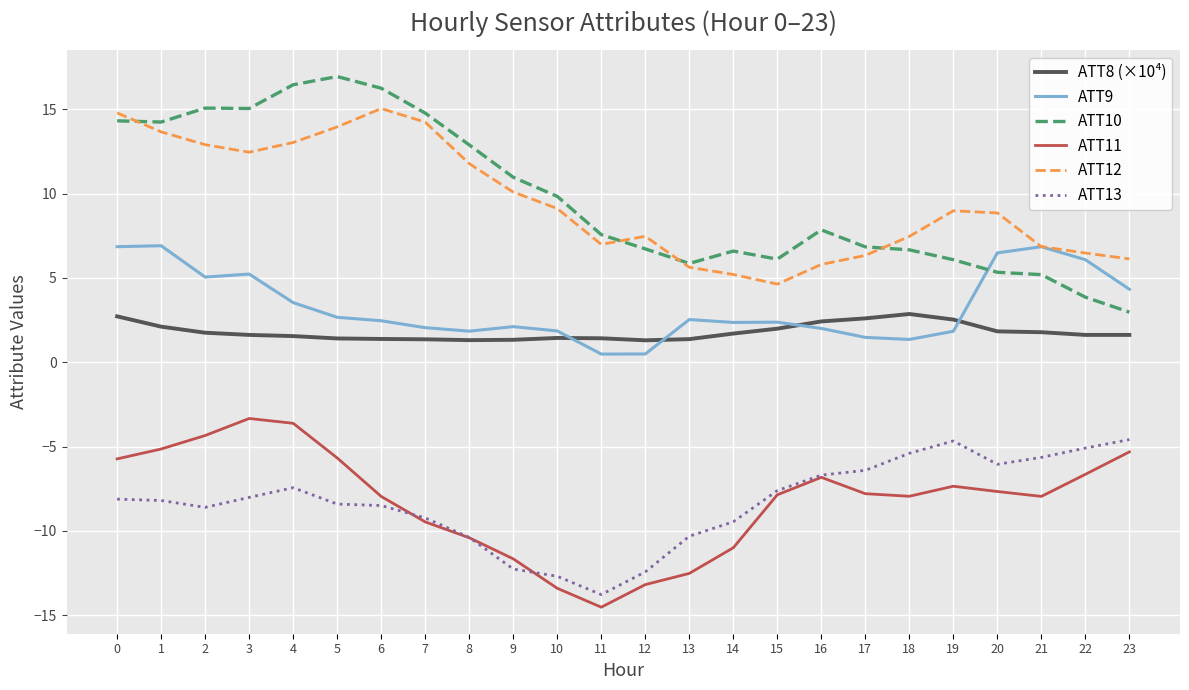

Is the value of ATT9 at 20 greater than the value of ATT12 at 11?

No